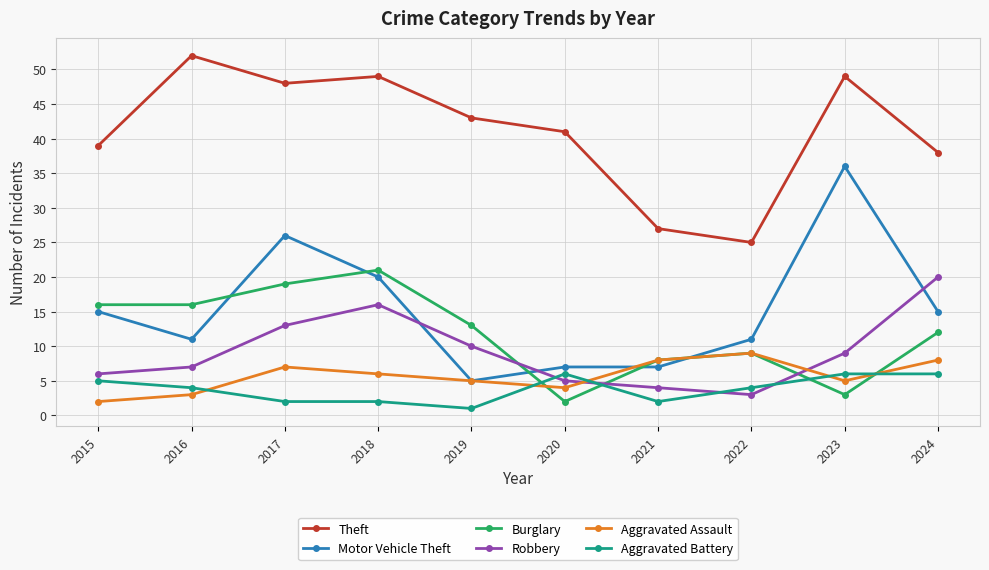

Count the number of categories in the chart.

10